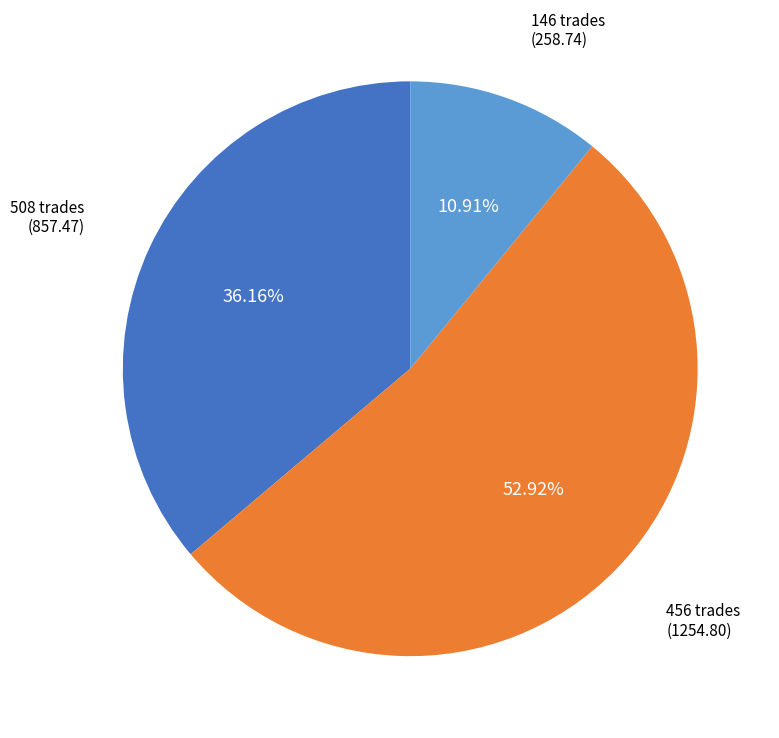

What is the largest slice in the pie chart?

456 trades